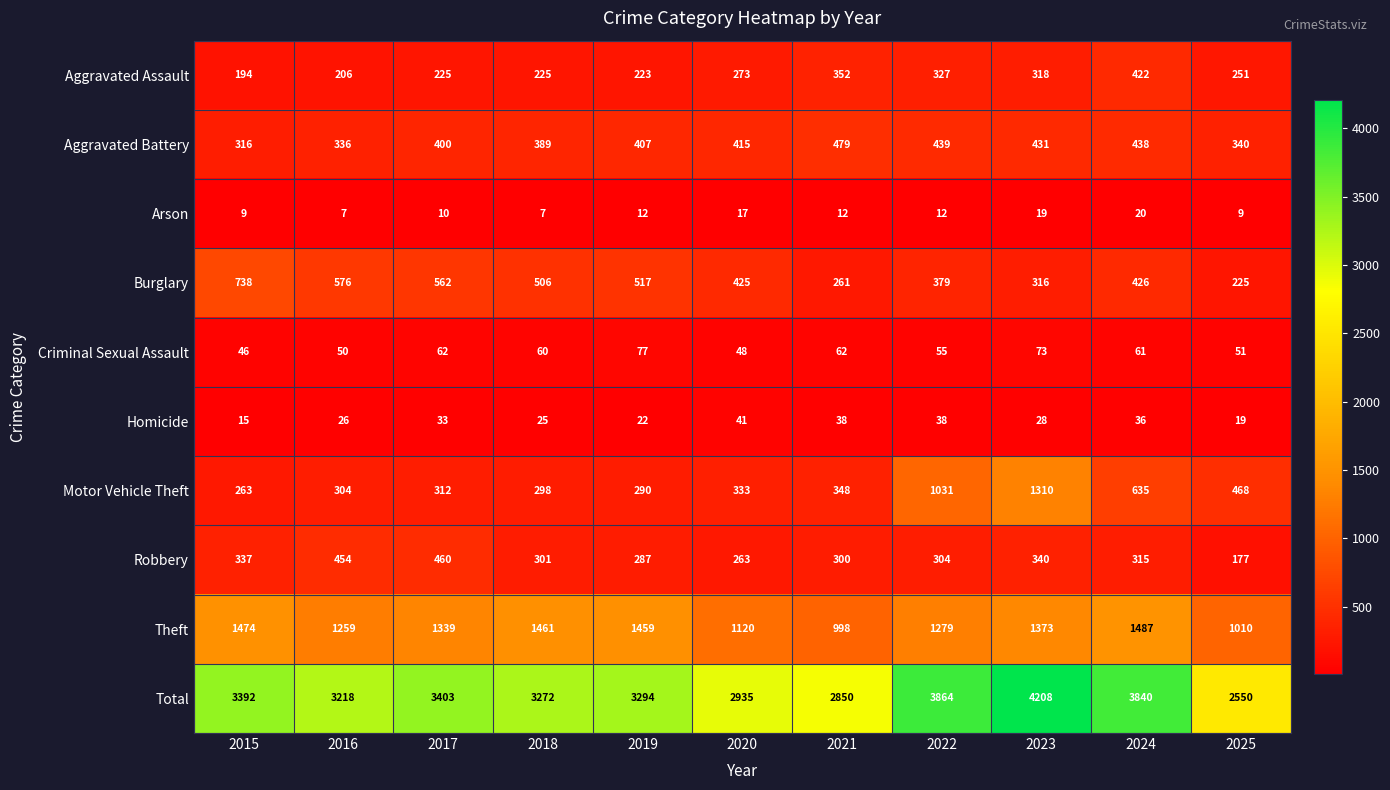

The Robbery series shows 85 at 2020. True or false?

False